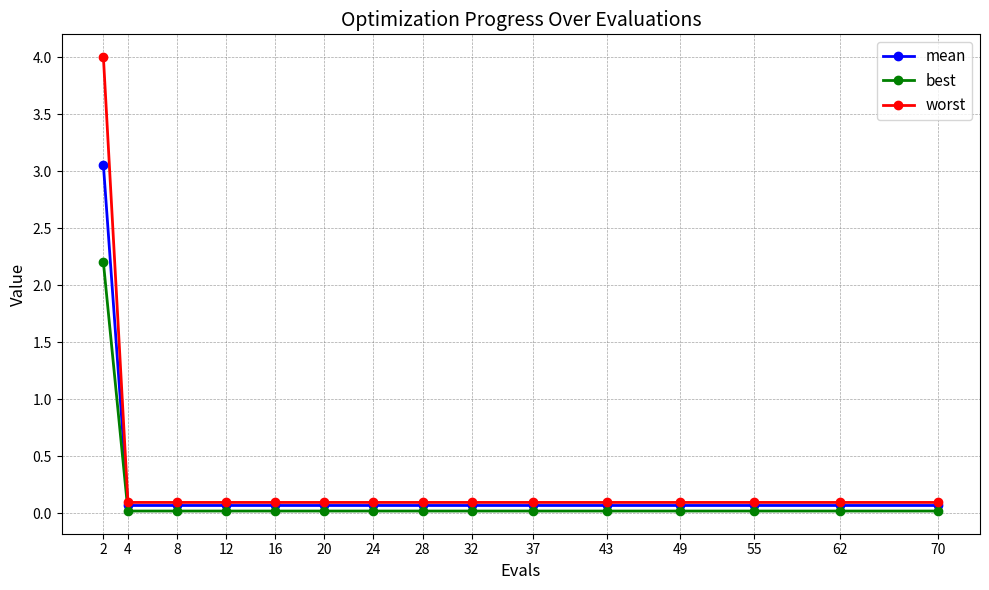

Is it true that worst equals 0.1 at 12?

True